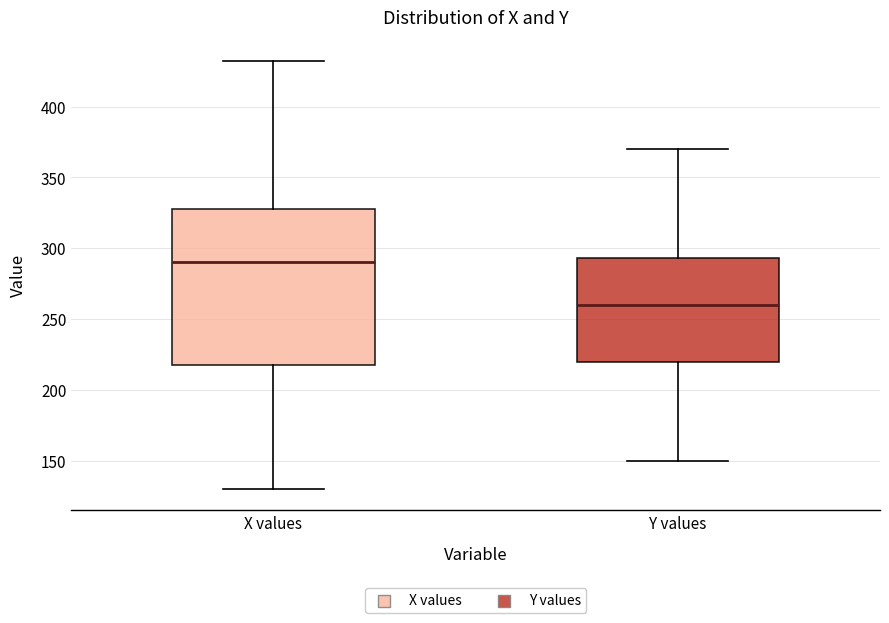

Reading left to right, read every box against the y-axis: the position of its median line, the range the box covers, and the ends of its whiskers. The values are not printed on the chart, so give them approximately, as read against the axis.

X values: median 290, box 220 to 330, whiskers 130 to 430
Y values: median 260, box 220 to 295, whiskers 150 to 370